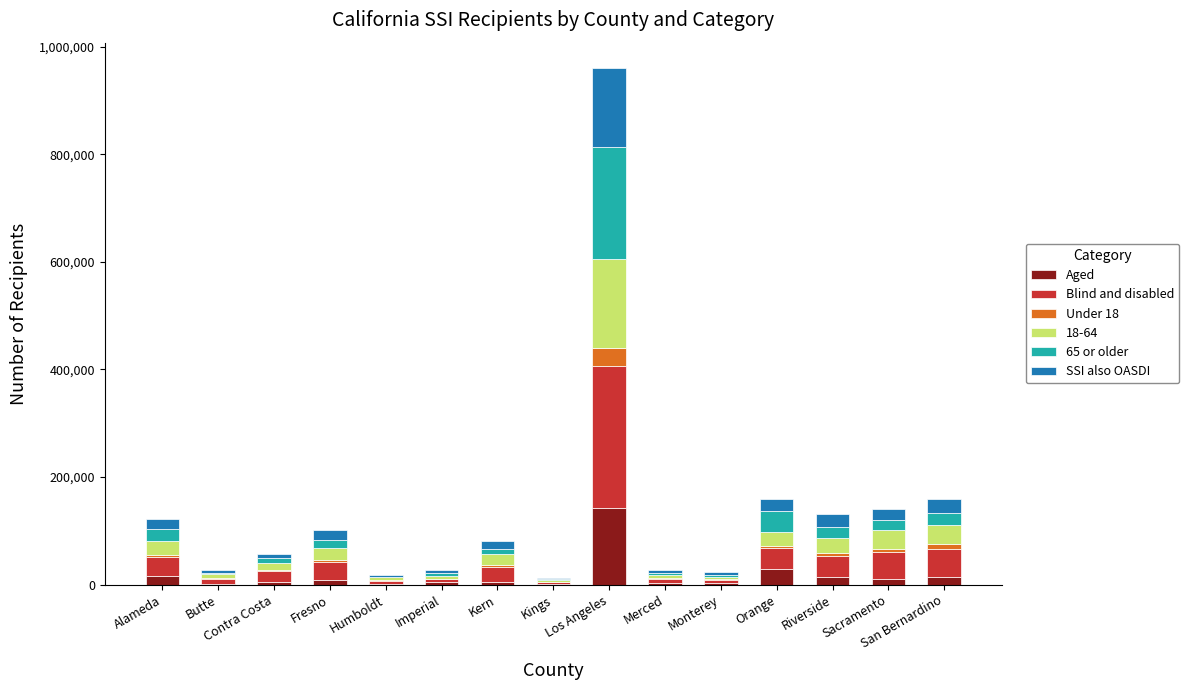

Are the bars horizontal?

No